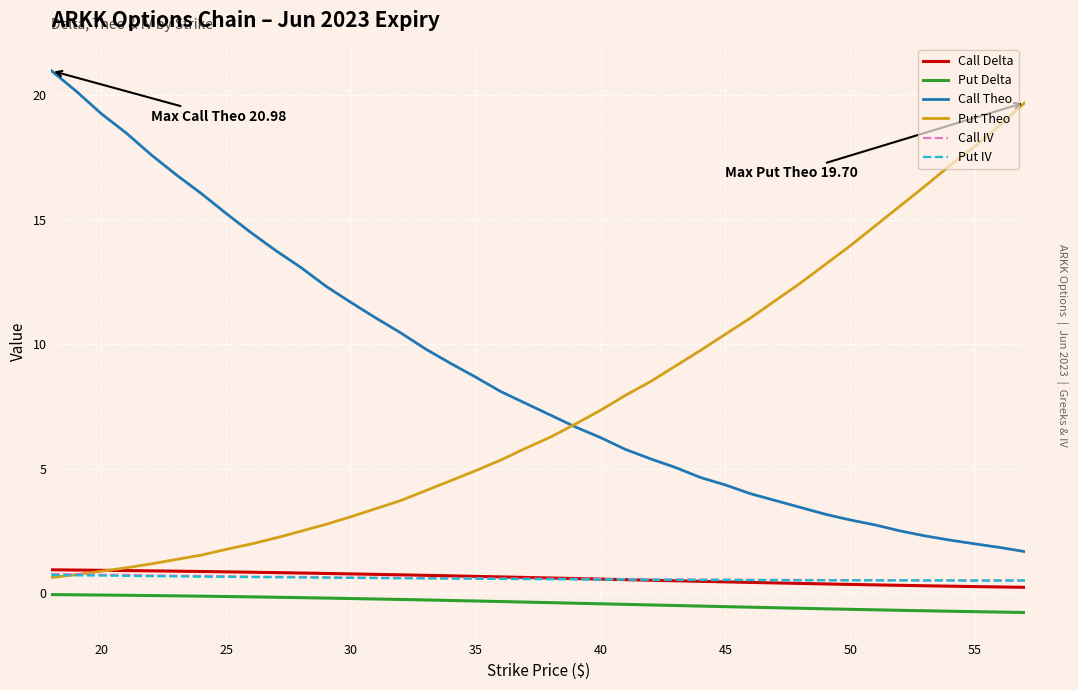

True or false: Put Delta and Put Theo cross at least once.

False